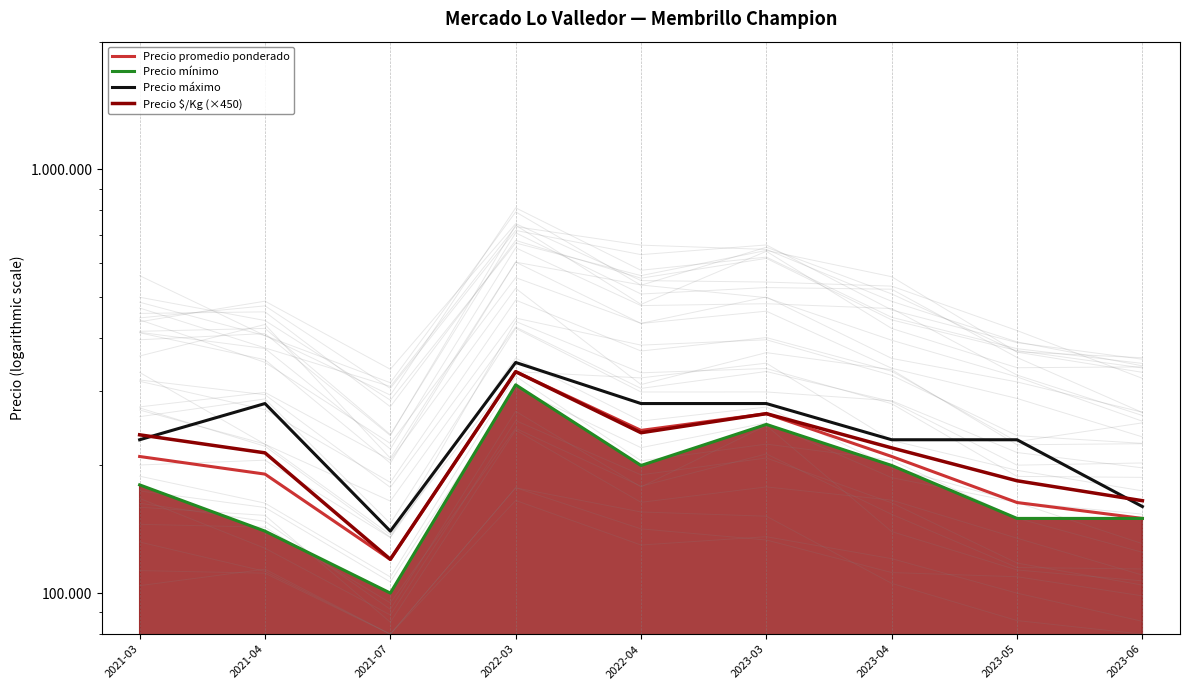

Between 2023-06 and 2021-03, which is larger?

2021-03